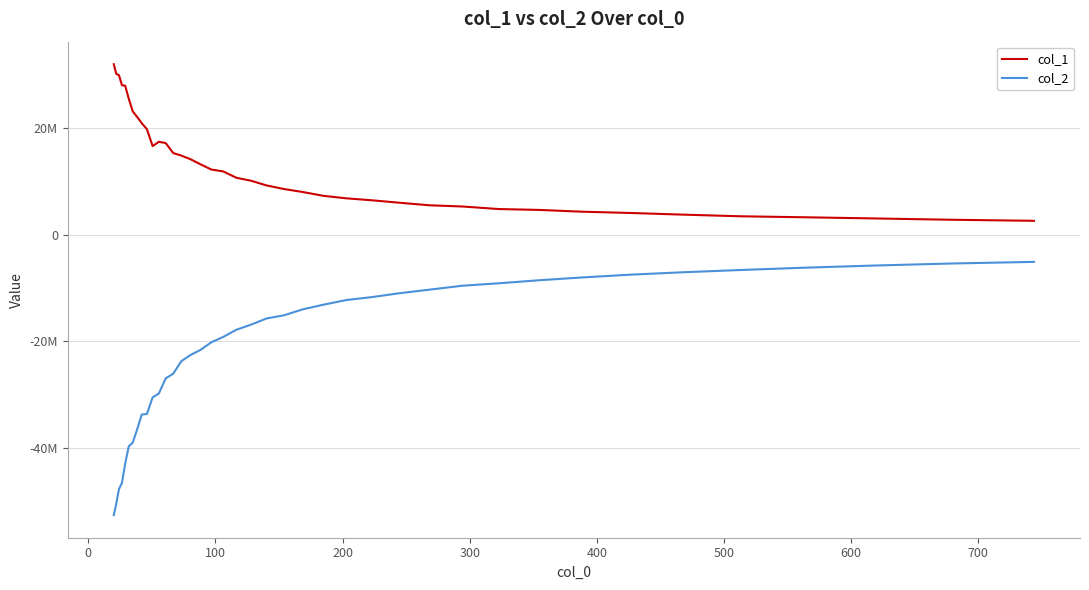

True or false: col_2 and col_1 cross at least once.

False